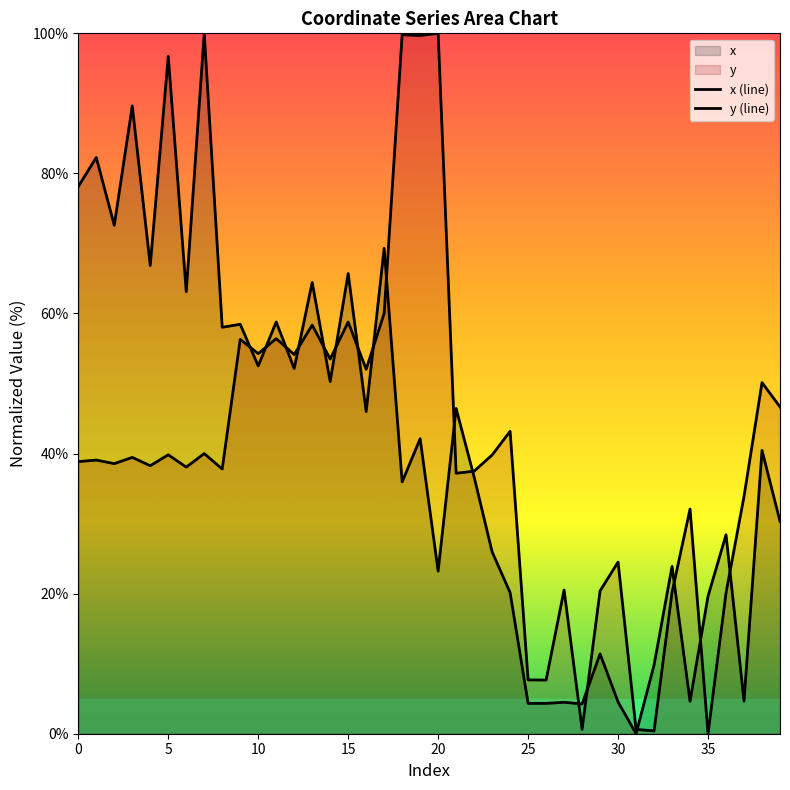

What is the value of the y point at the 31st from the left?

24.5